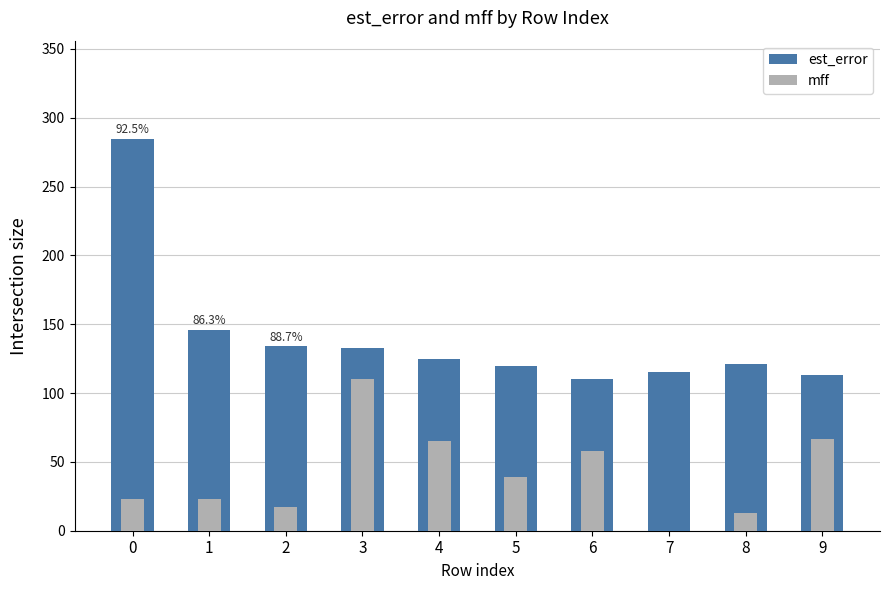

How many bars are there in total?

20